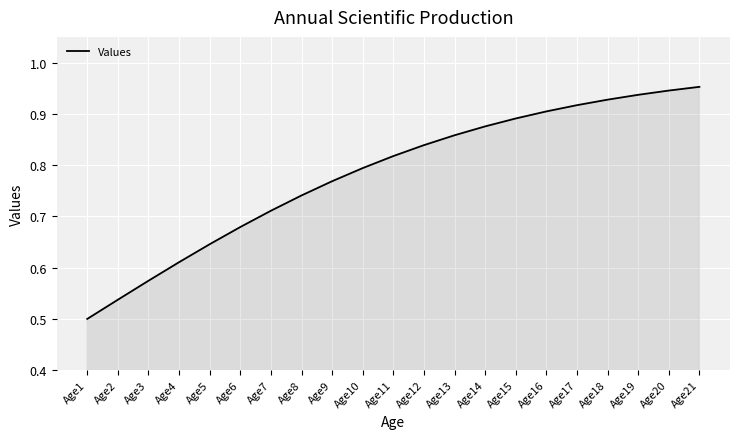

How many lines are shown in the chart?

1